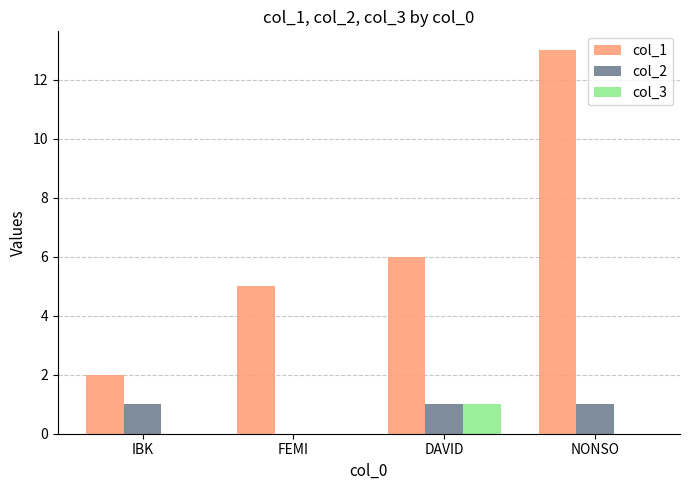

Does the chart contain stacked bars?

No